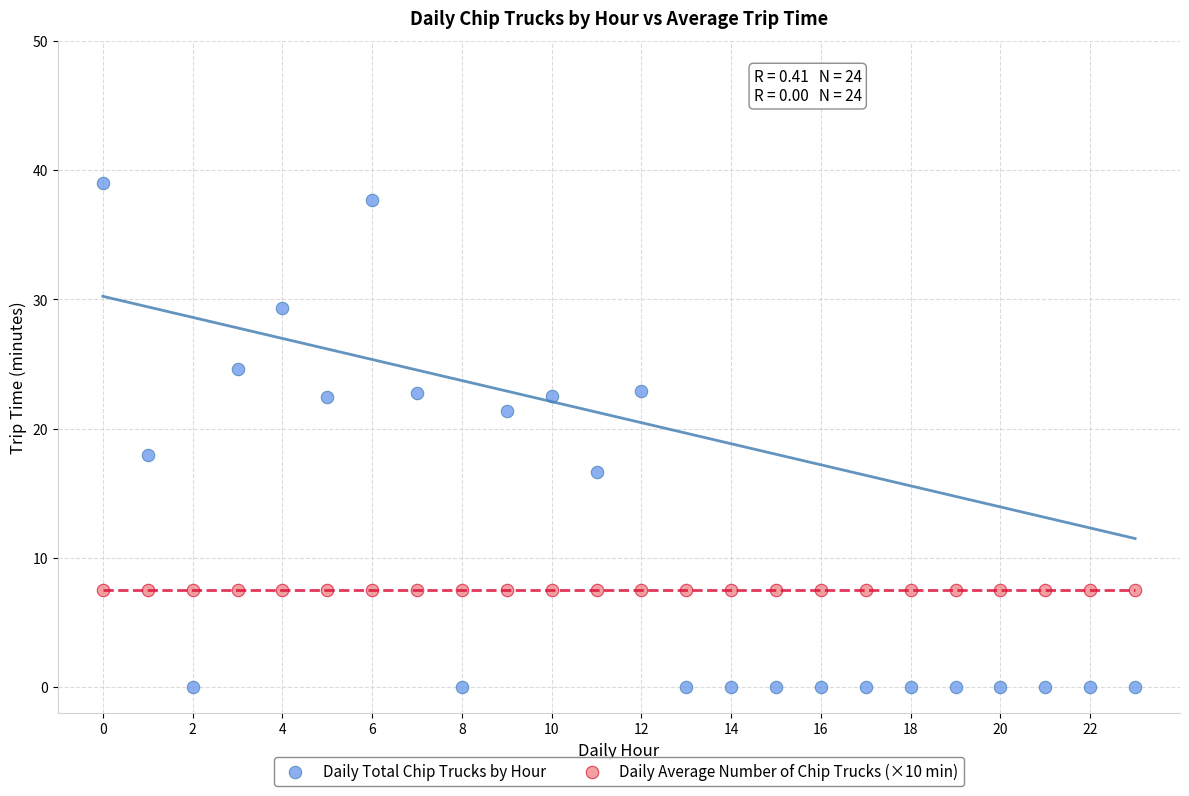

Which series contains the lowest Y value?

Daily Total Chip Trucks by Hour